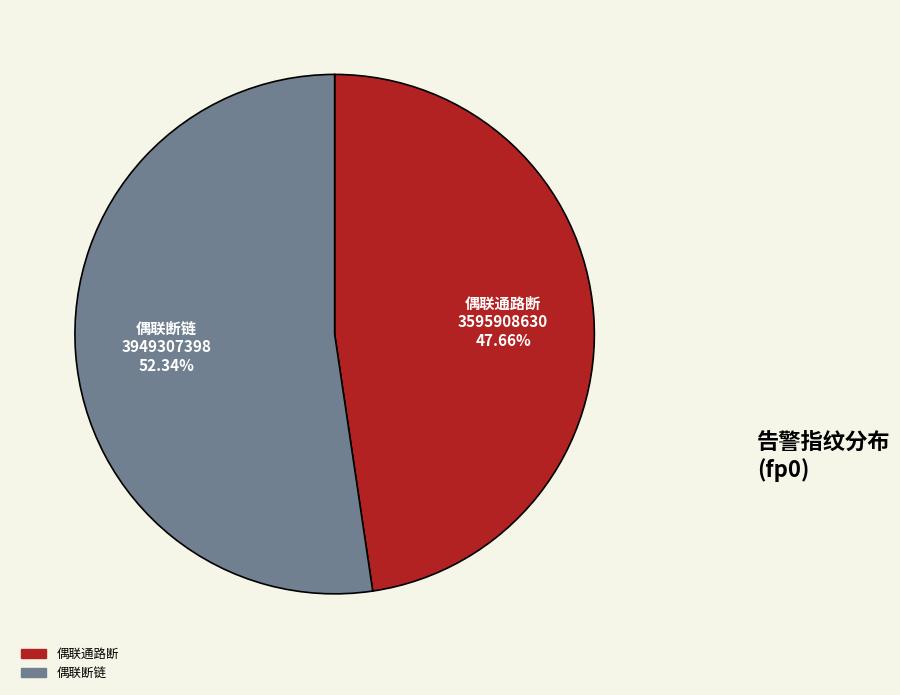

To the nearest percent, what portion does 偶联断链 represent?

52%